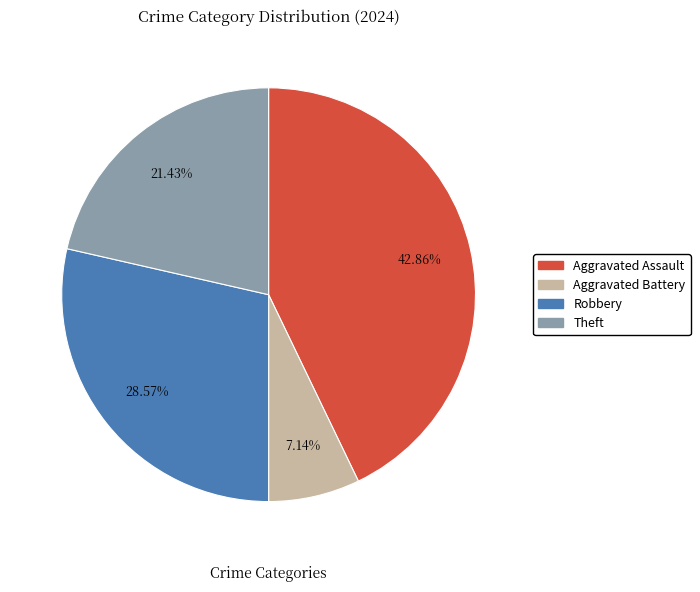

What is the smallest slice in the pie chart?

Aggravated Battery